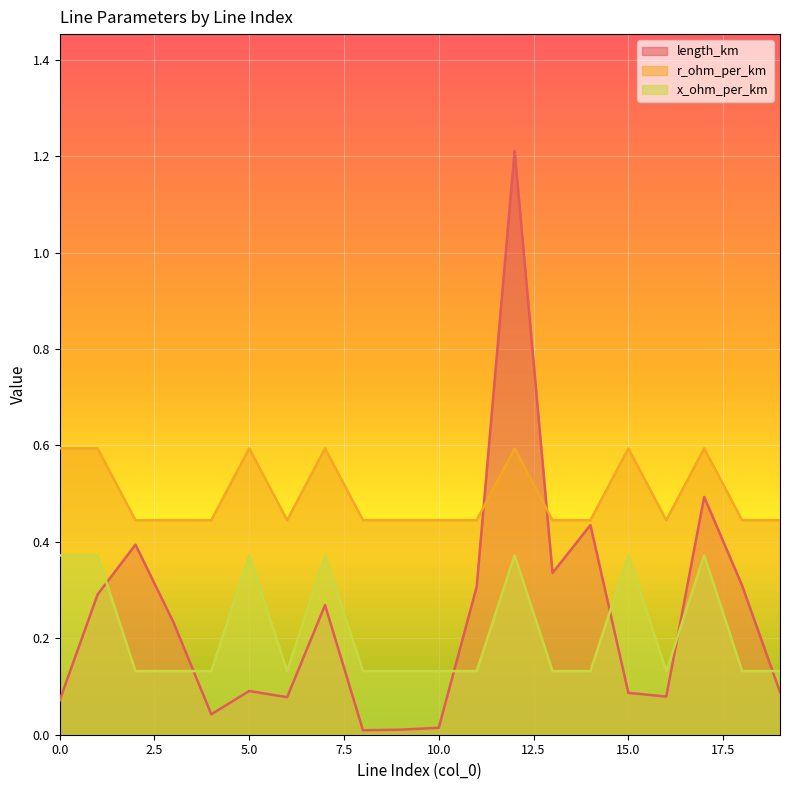

What is the sum of the length_km values at 15 and 8?

0.1